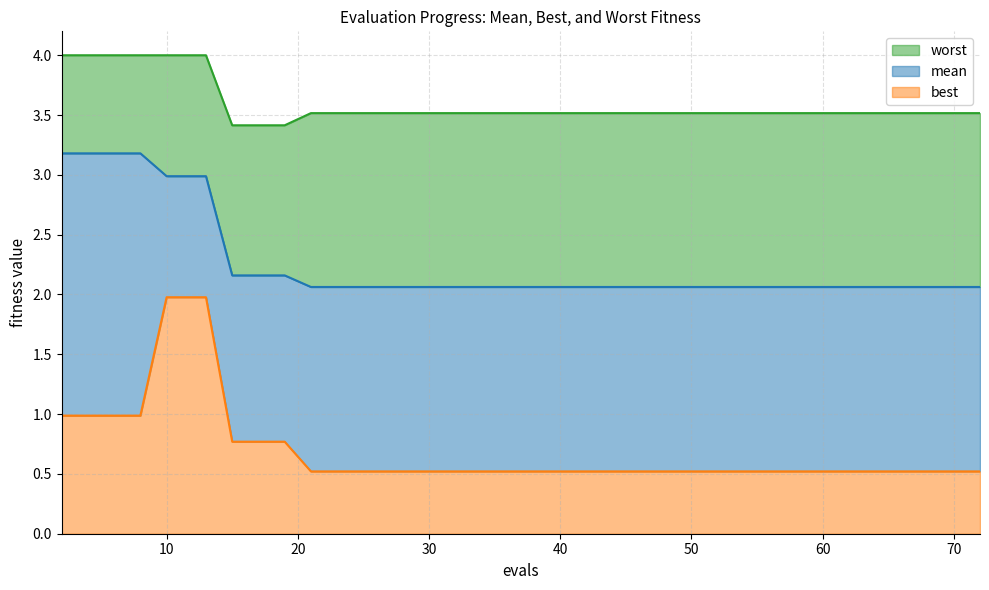

At which label does worst reach its peak?

2